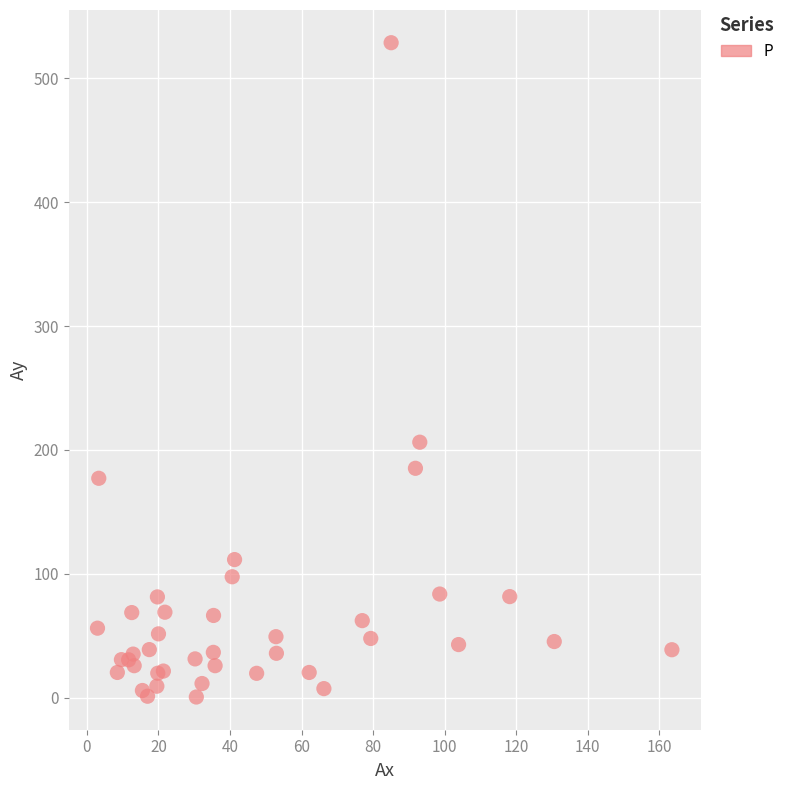

What Y value in the scatter plot is closest to 264?

206.3